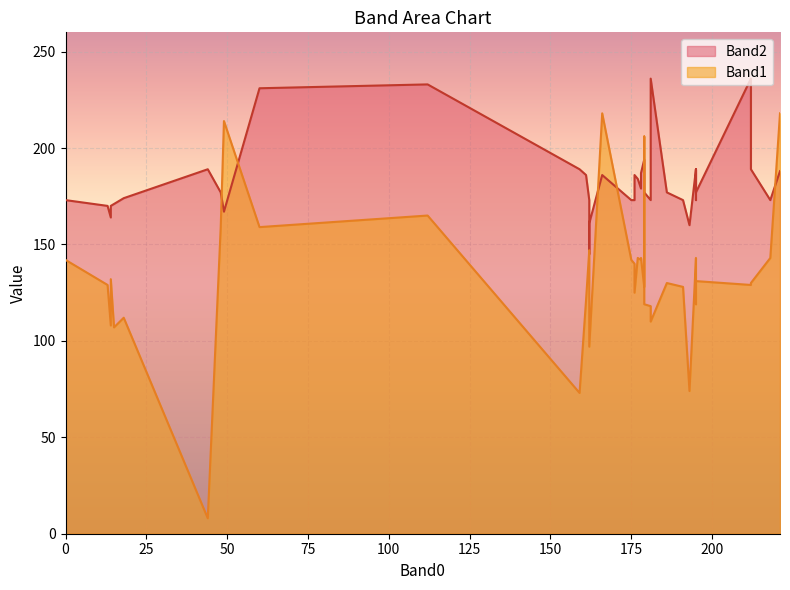

Which label corresponds to the smallest value in the chart?

44